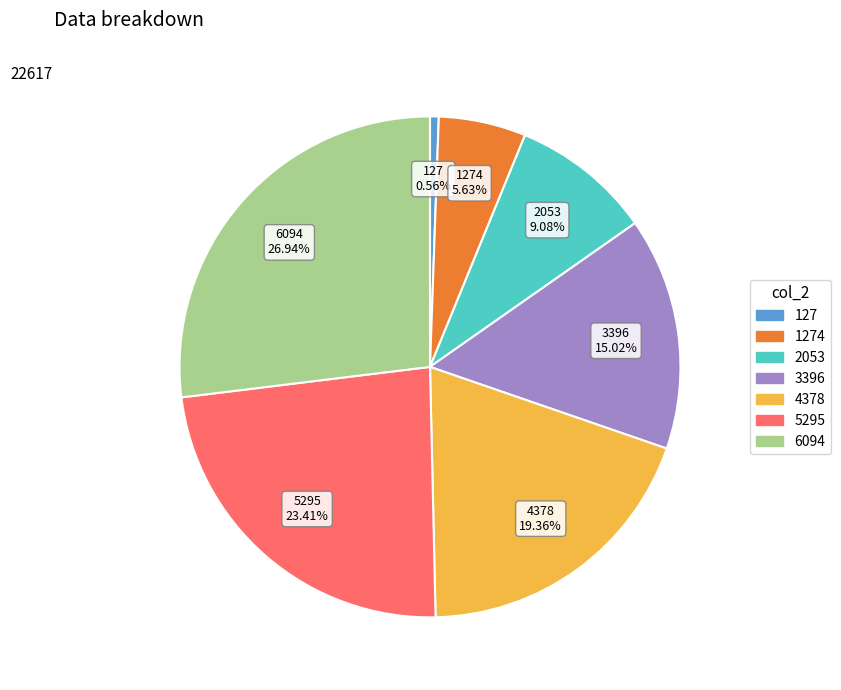

Is there a majority slice in this chart?

No